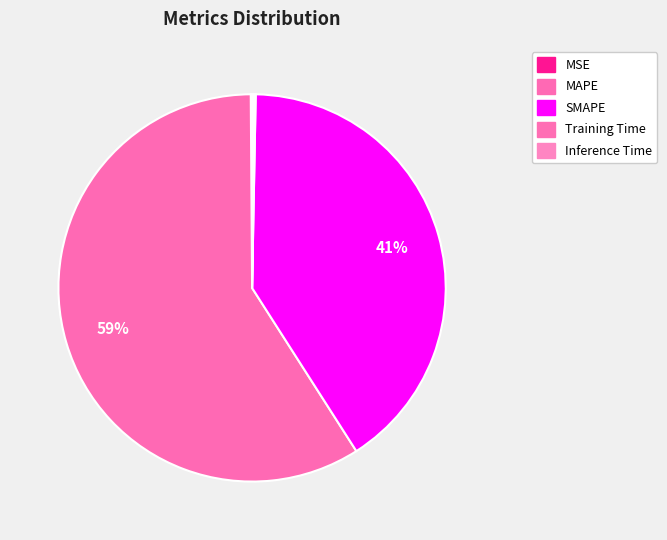

To the nearest percent, what is the average slice percentage?

20%